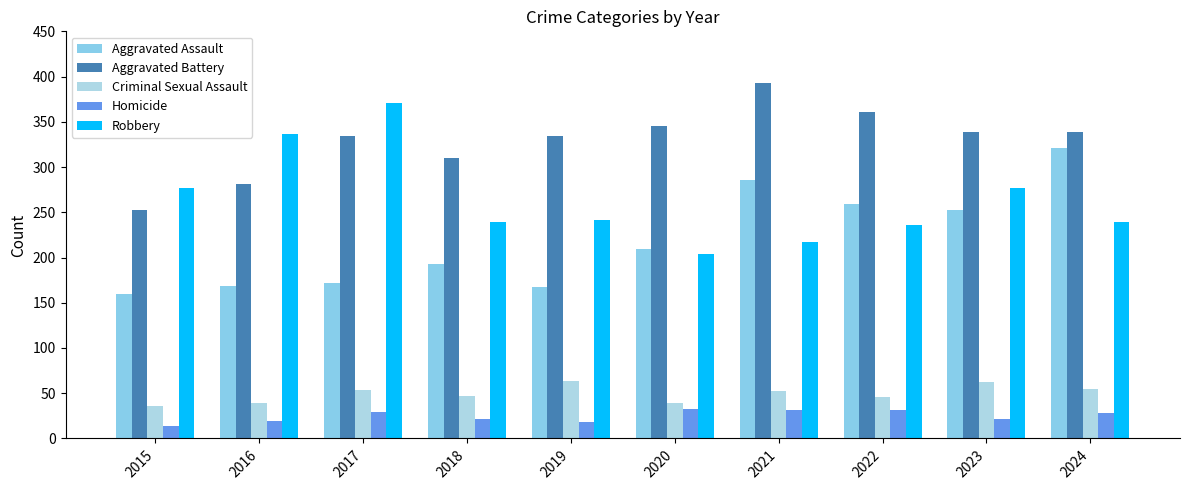

The Criminal Sexual Assault series shows 94 at 2017. True or false?

False